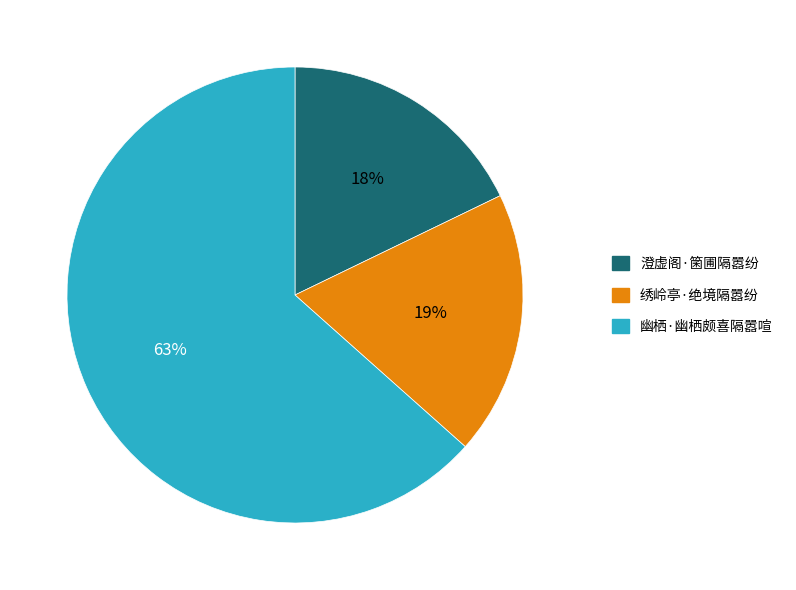

Combined, do 绣岭亭·绝境隔嚣纷 and 幽栖·幽栖颇喜隔嚣喧 account for over 50%?

Yes